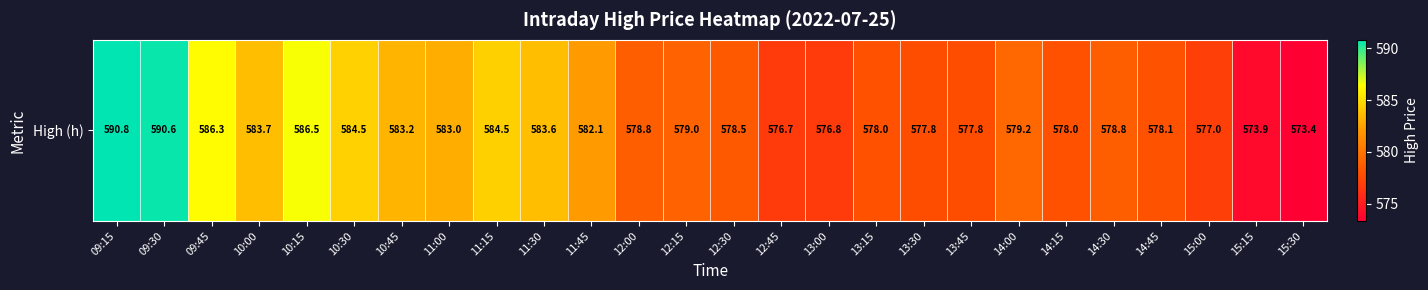

What is the greatest value displayed?

590.8